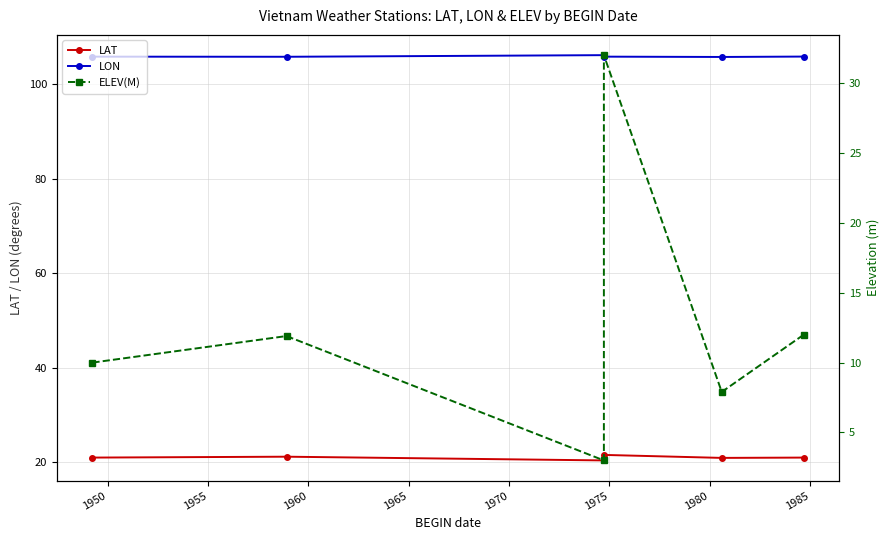

Which series has the largest total across all categories?

LON